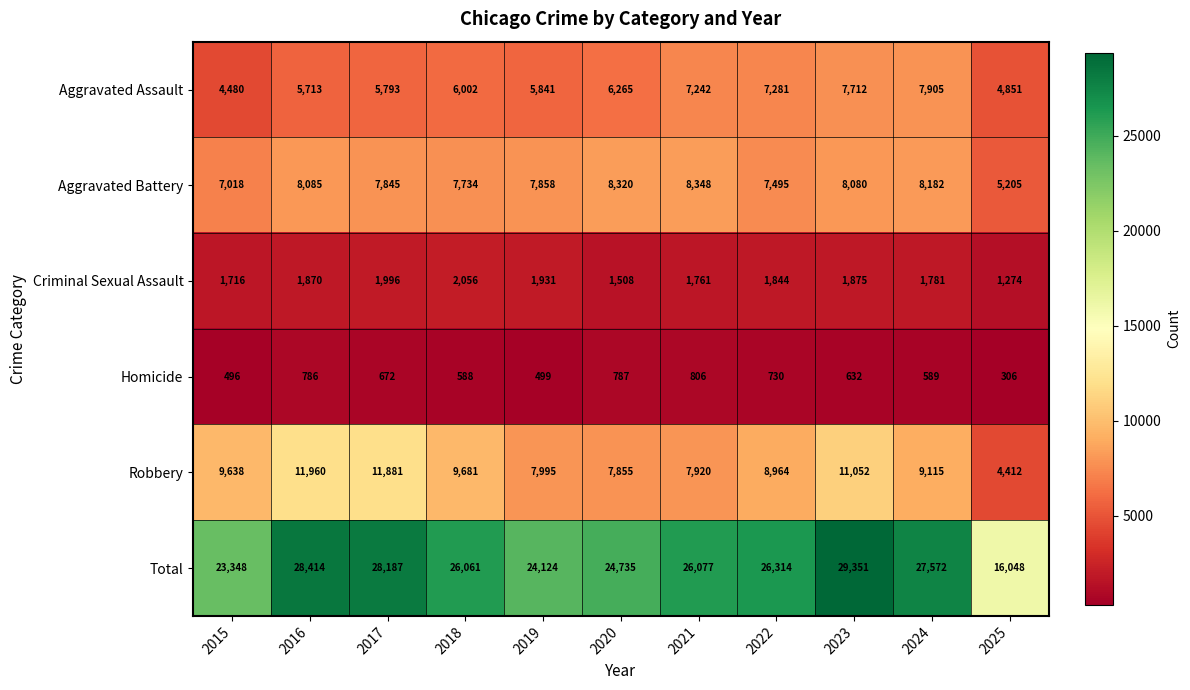

The value of Total at 2021 is 26077. True or false?

True